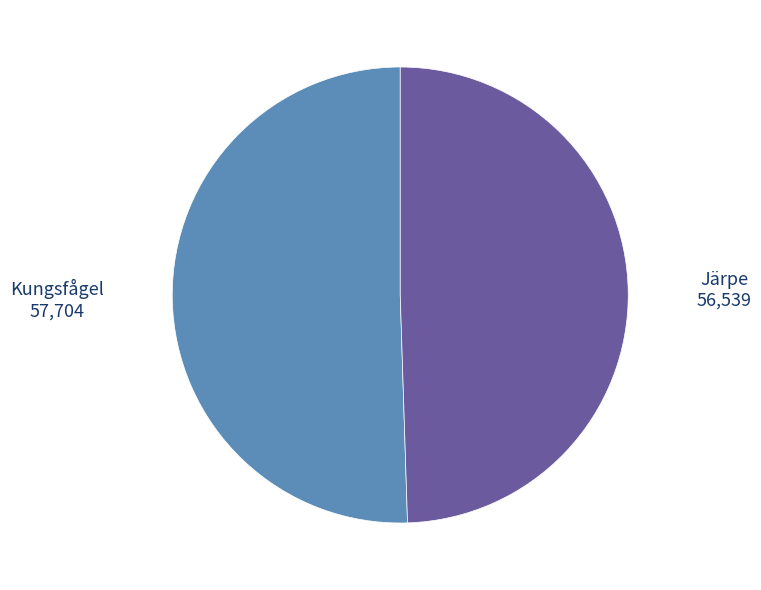

Does any single category account for the majority?

Yes